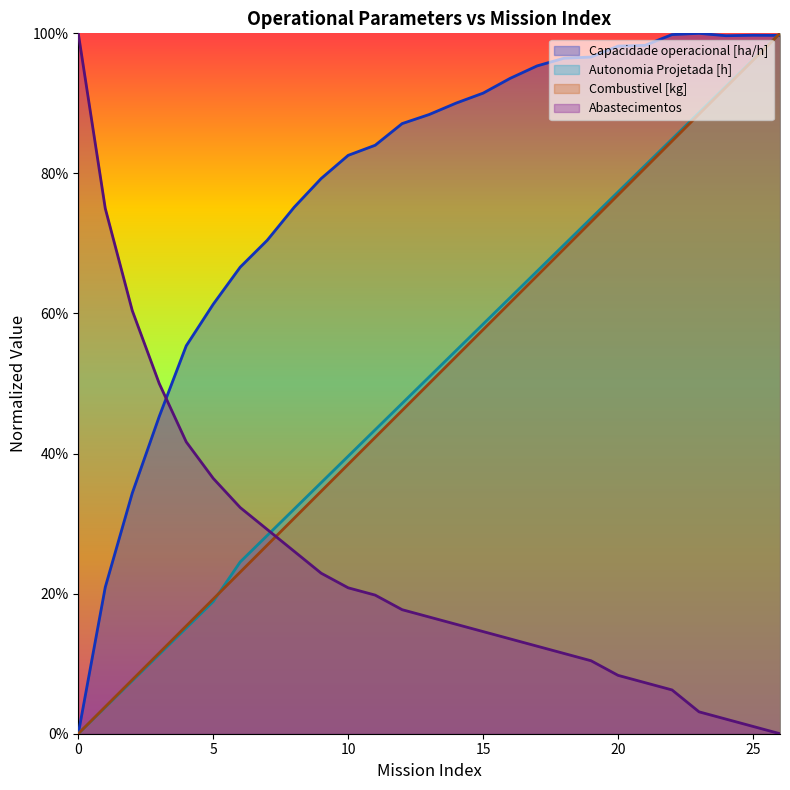

How many data points in Capacidade operacional [ha/h] are above 0?

26